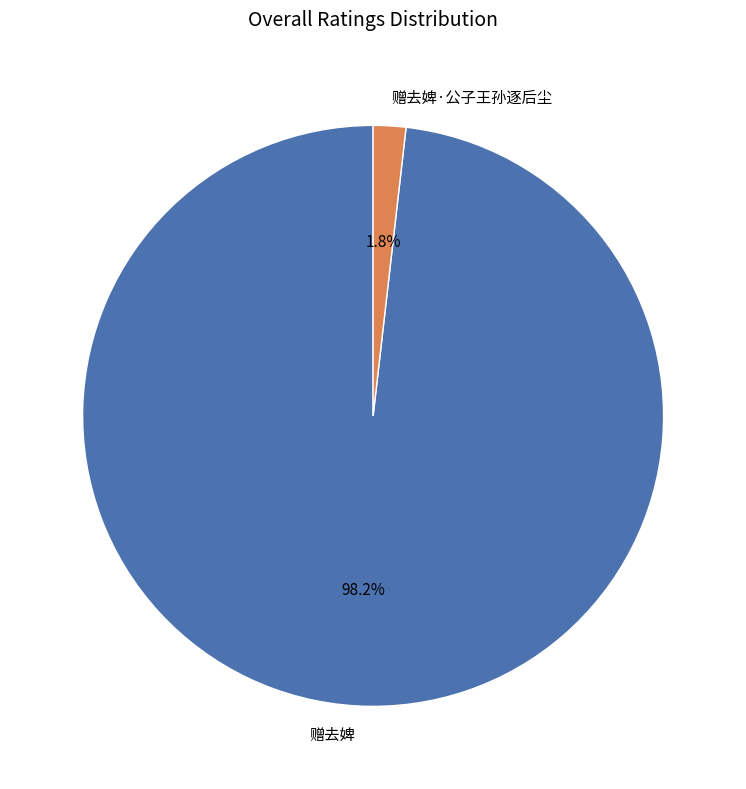

To the nearest percent, what is the average slice percentage?

50%